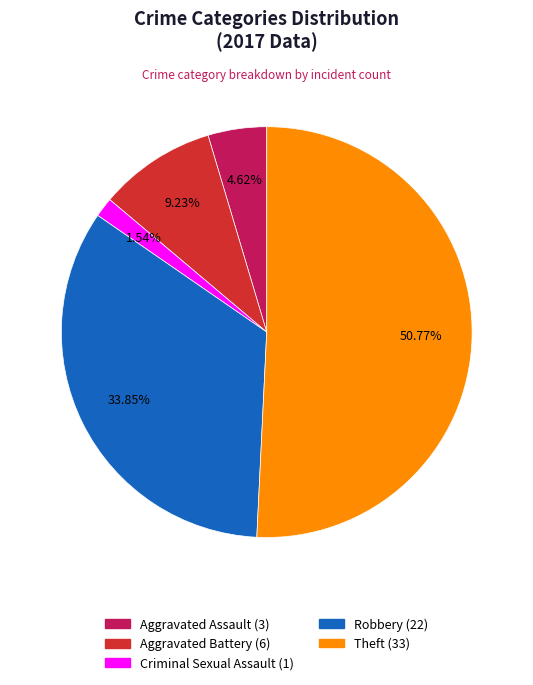

What is the smallest slice in the pie chart?

Criminal Sexual Assault